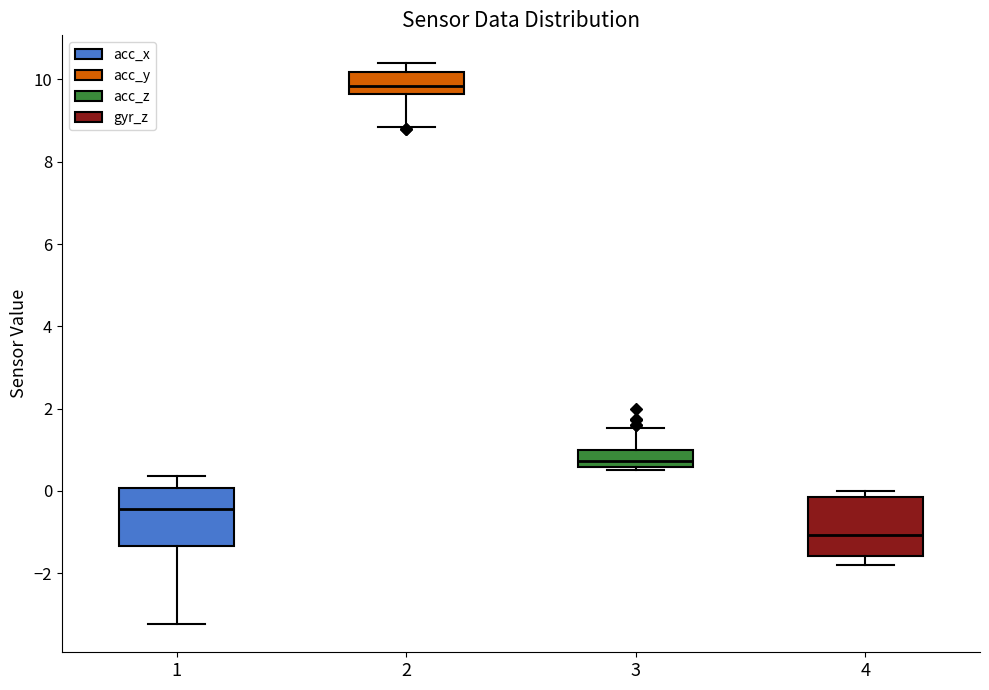

Which box's median line is the highest?

2